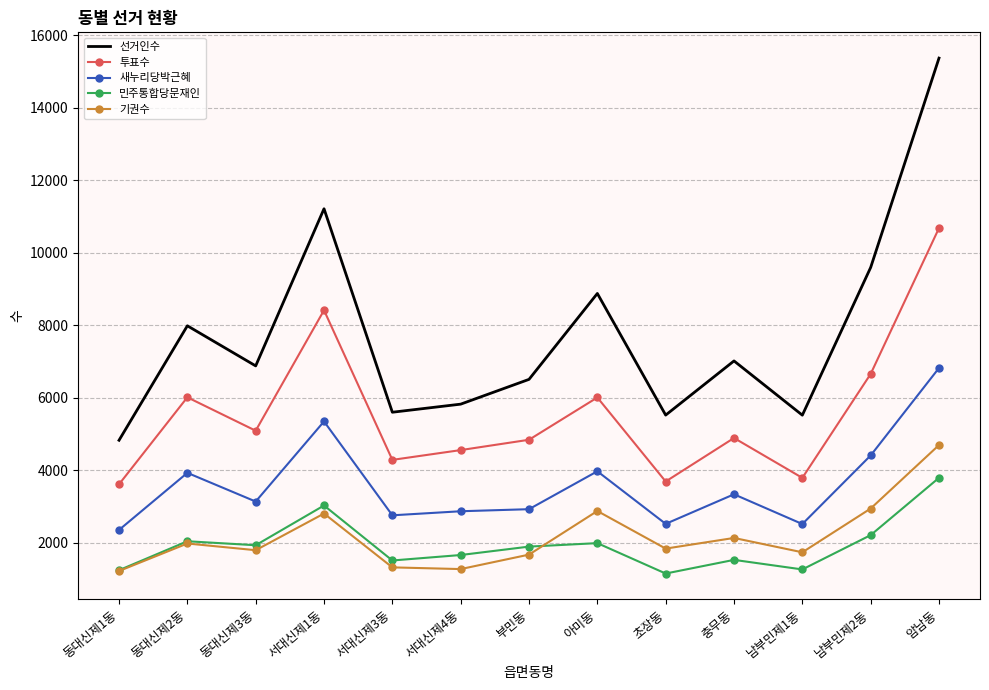

What is the lowest value of the 투표수 series?

3608